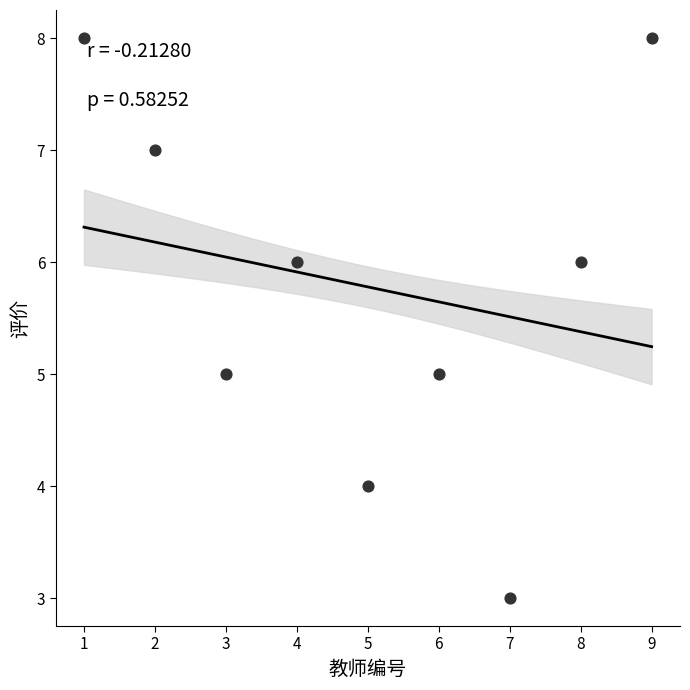

What is the range of Y values (max minus min)?

5